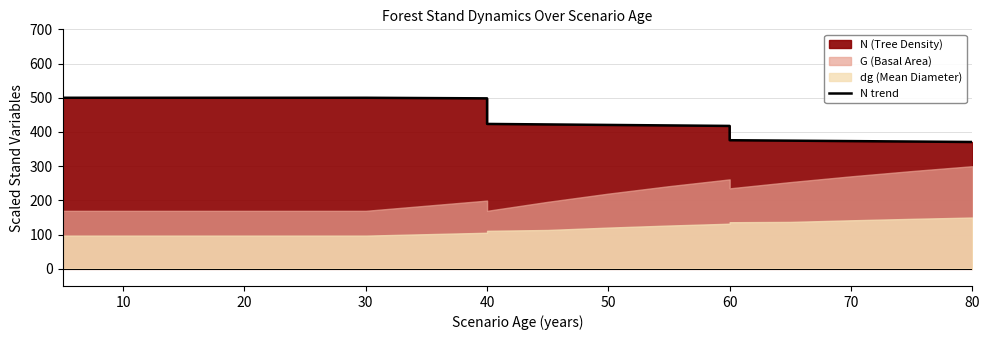

Does the chart display data point markers on the line(s)?

No